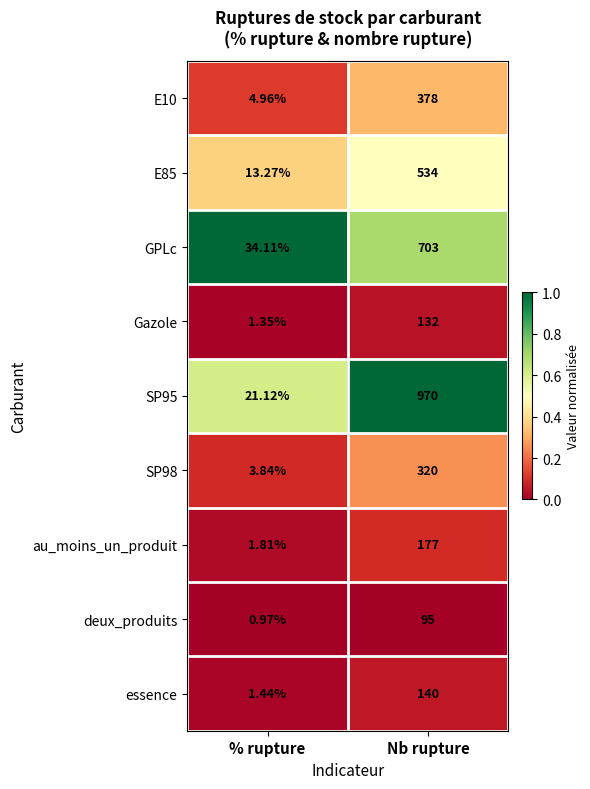

At which label does deux_produits reach its peak?

Nb rupture